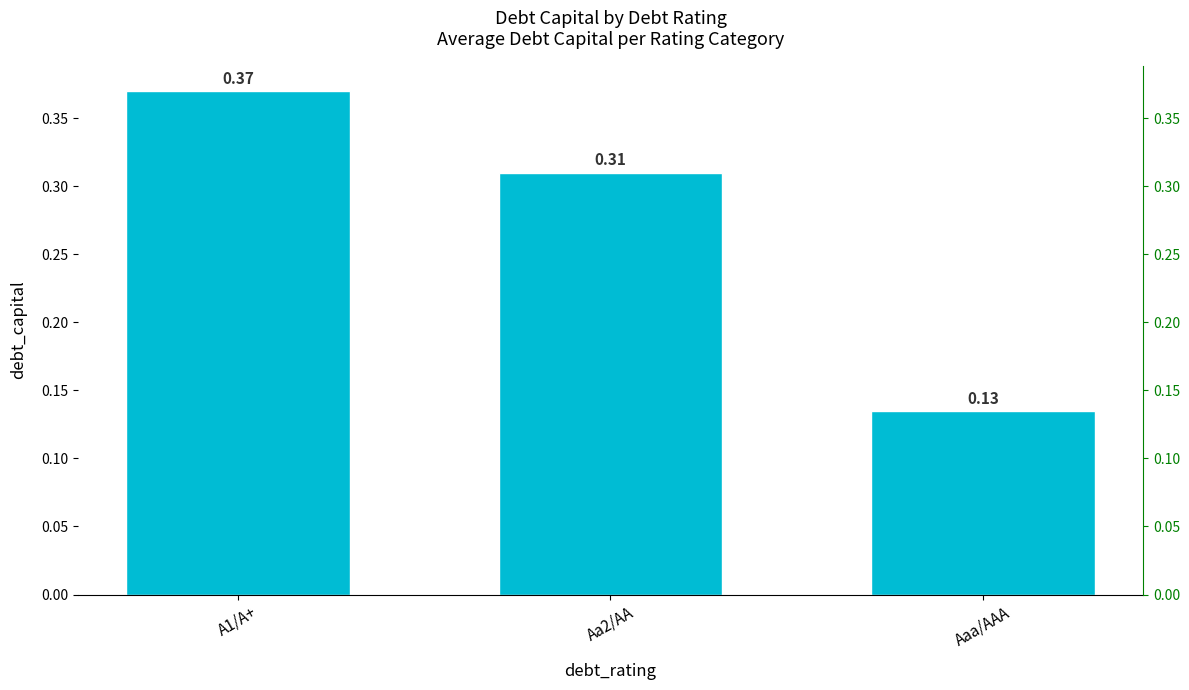

Where is the data nearest to the value 0?

Aaa/AAA